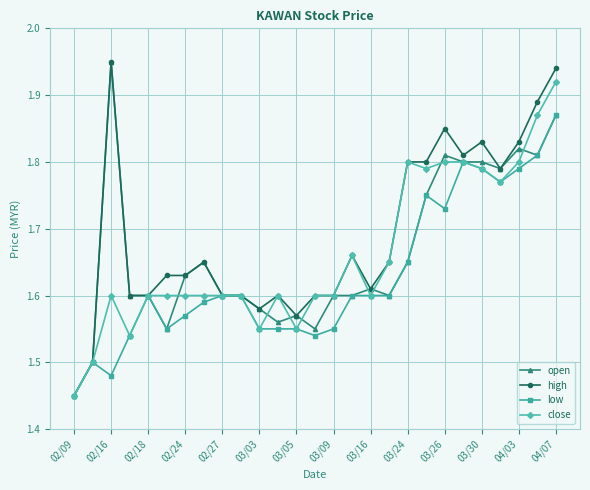

What is the sum of all close values?

44.8